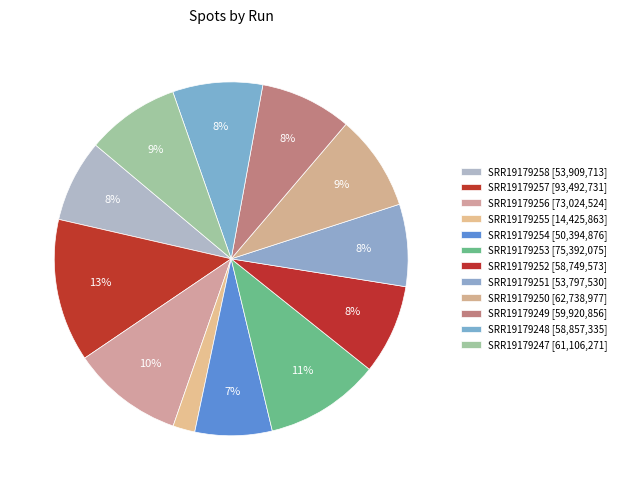

How many slices are in this pie chart?

12